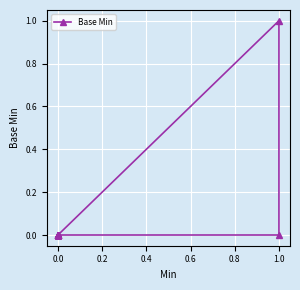

What is the maximum value shown in the chart?

1